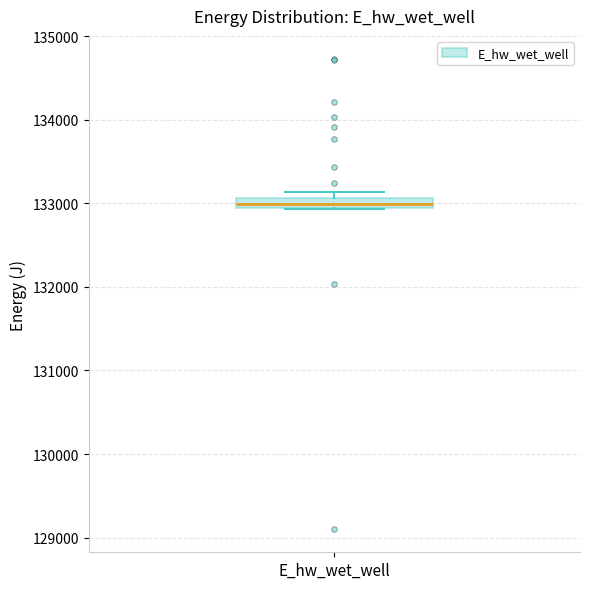

Where does the median line of the box for E_hw_wet_well sit on the y-axis? The values are not printed on the chart, so give them approximately, as read against the axis.

133000